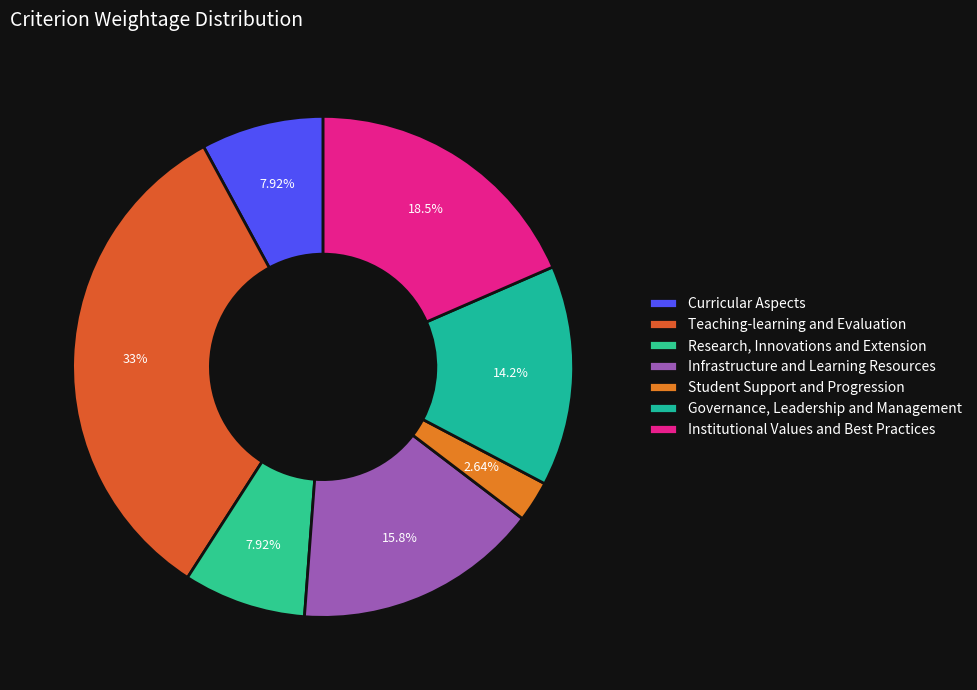

Rank the categories by value from lowest to highest.

Student Support and Progression, Curricular Aspects, Research, Innovations and Extension, Governance, Leadership and Management, Infrastructure and Learning Resources, Institutional Values and Best Practices, Teaching-learning and Evaluation